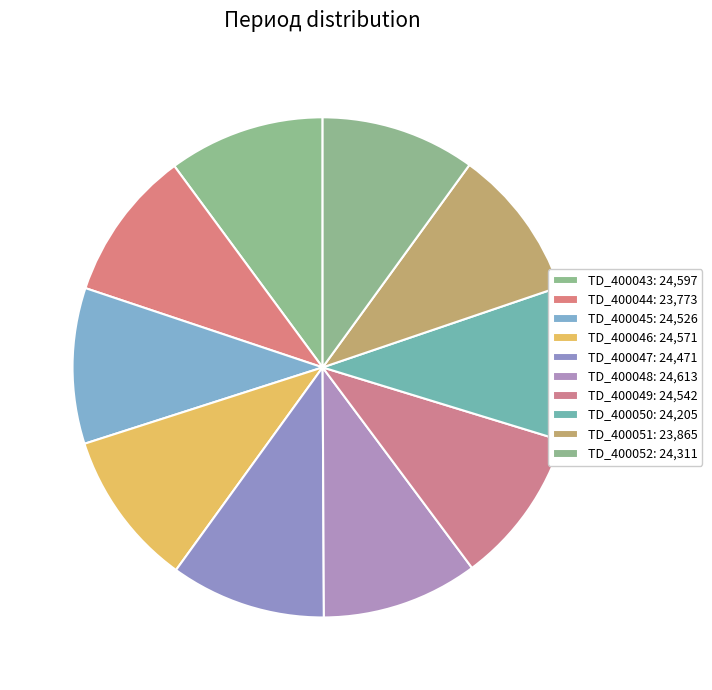

Which has a higher value, TD_400052 or TD_400047?

TD_400047